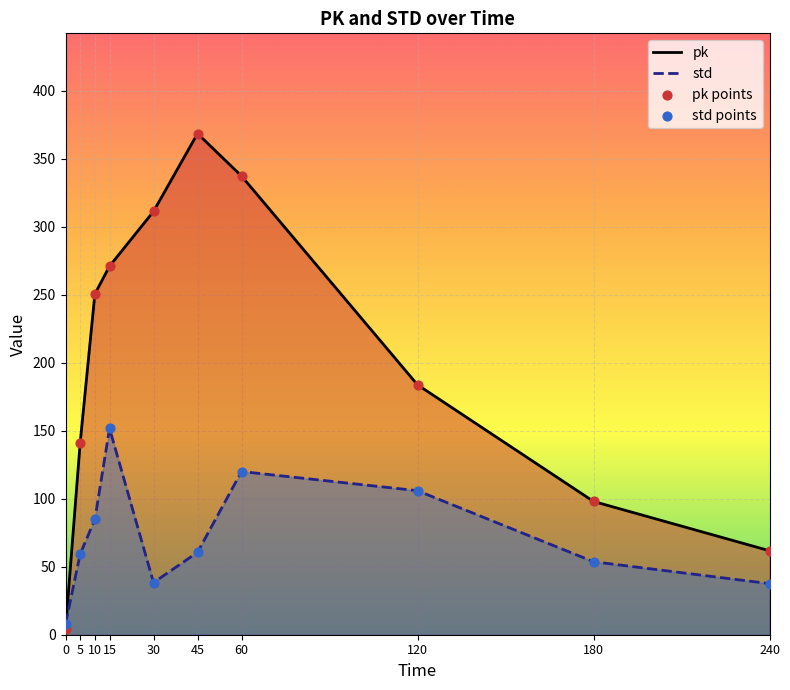

What are all the series names shown in the legend?

pk, std, pk points, std points